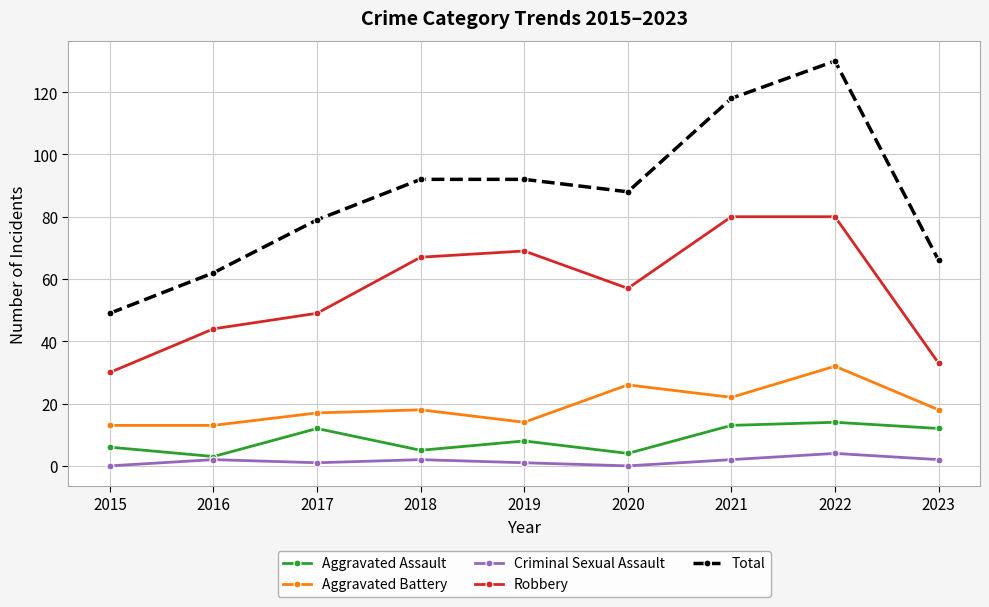

True or false: Total has a value of 118 at 2021.

True